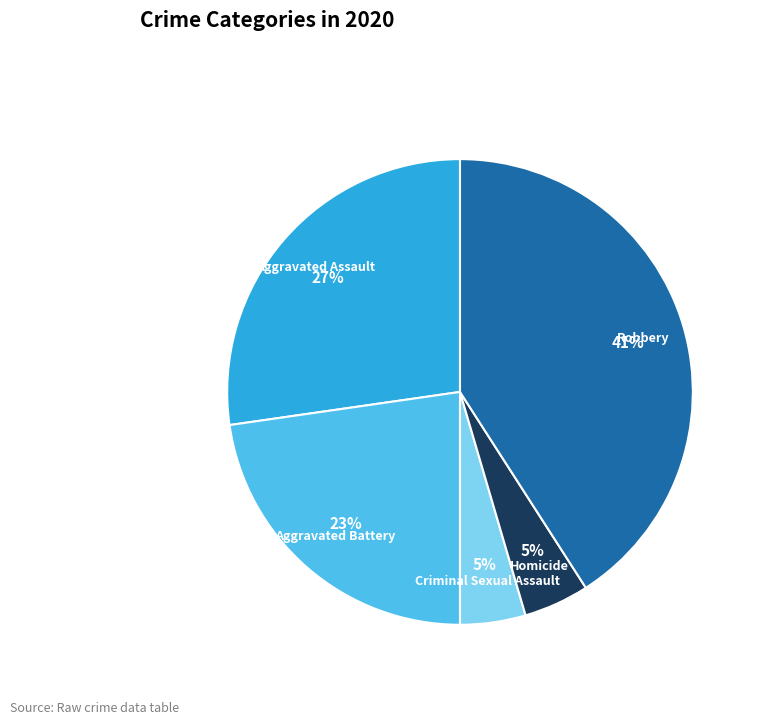

Does Homicide account for over 50% of the chart?

No